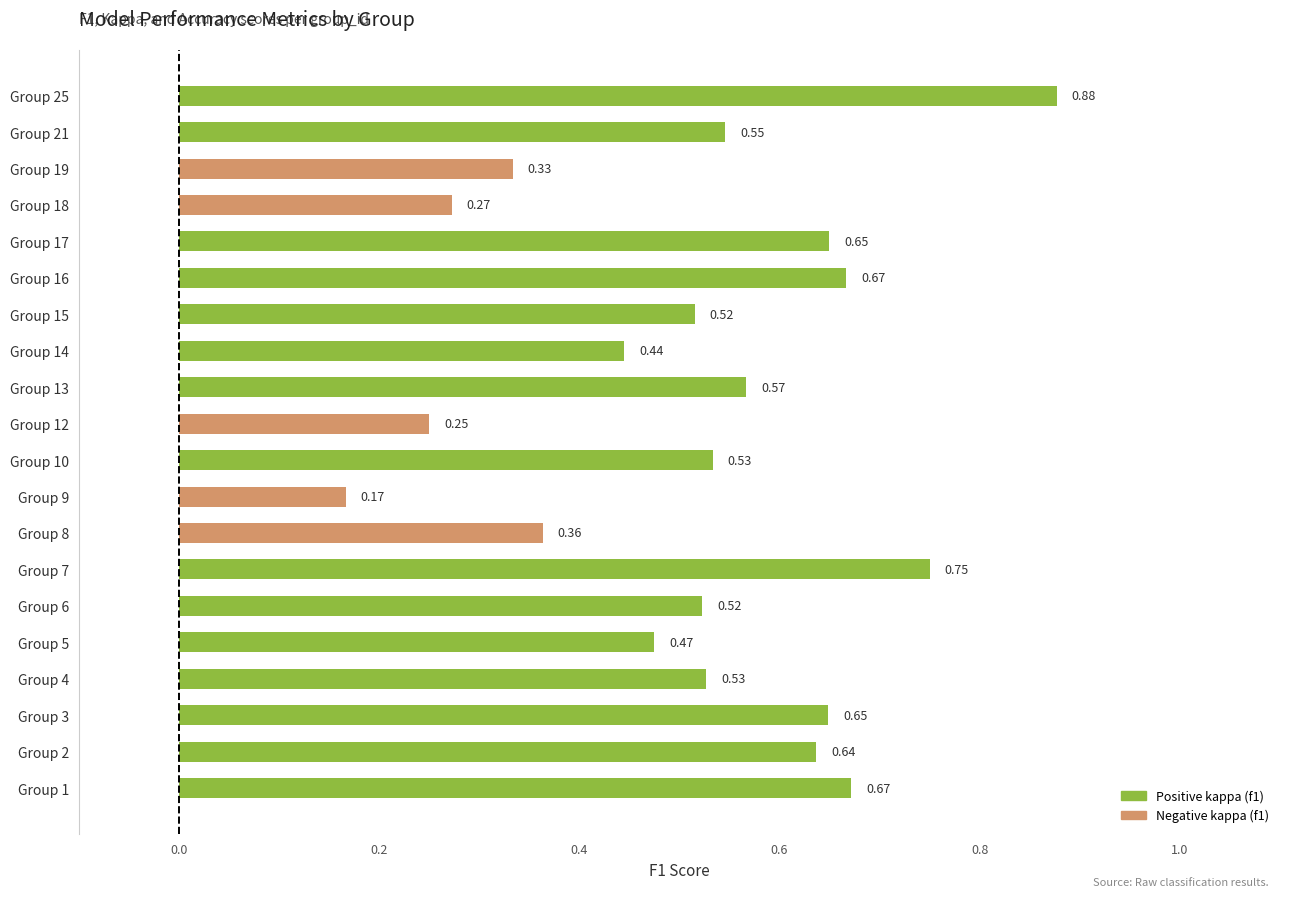

What is the change in value from Group 6 to Group 7?

+0.2